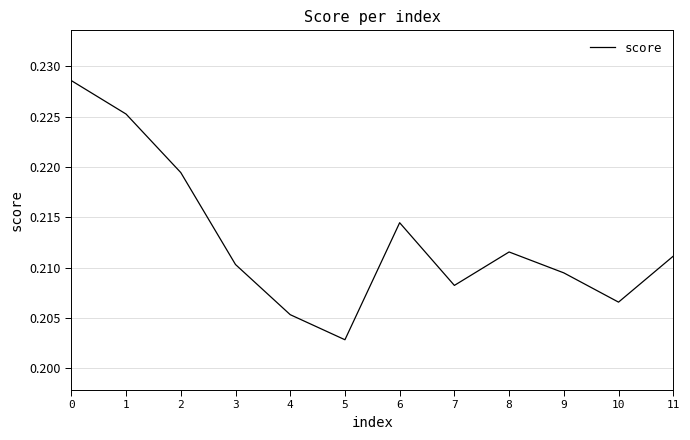

The value at 7 is 0.4. True or false?

False